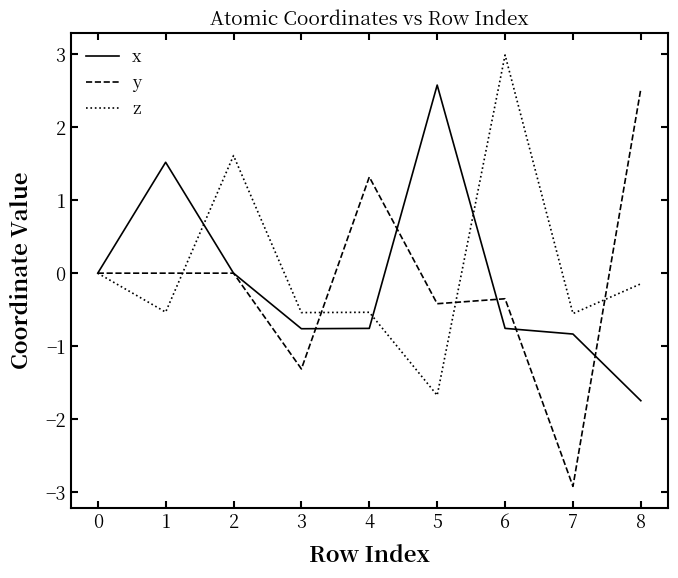

Which series changed the most between 3 and 4?

y